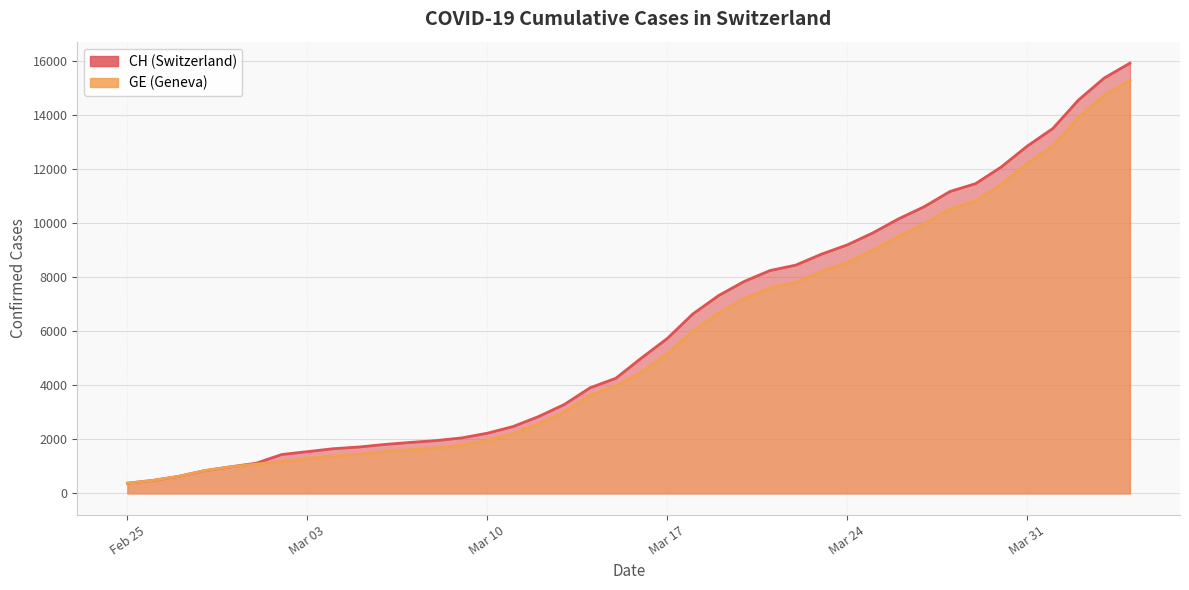

List the series in order of their peak value, highest first.

CH, GE